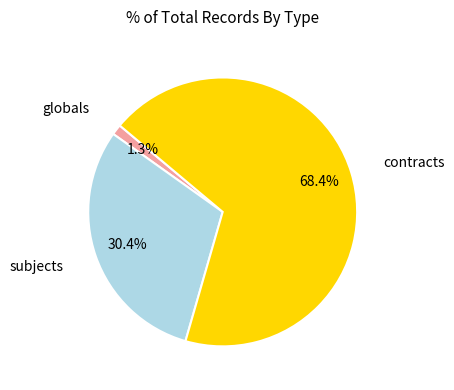

Count the number of slices in the pie.

3